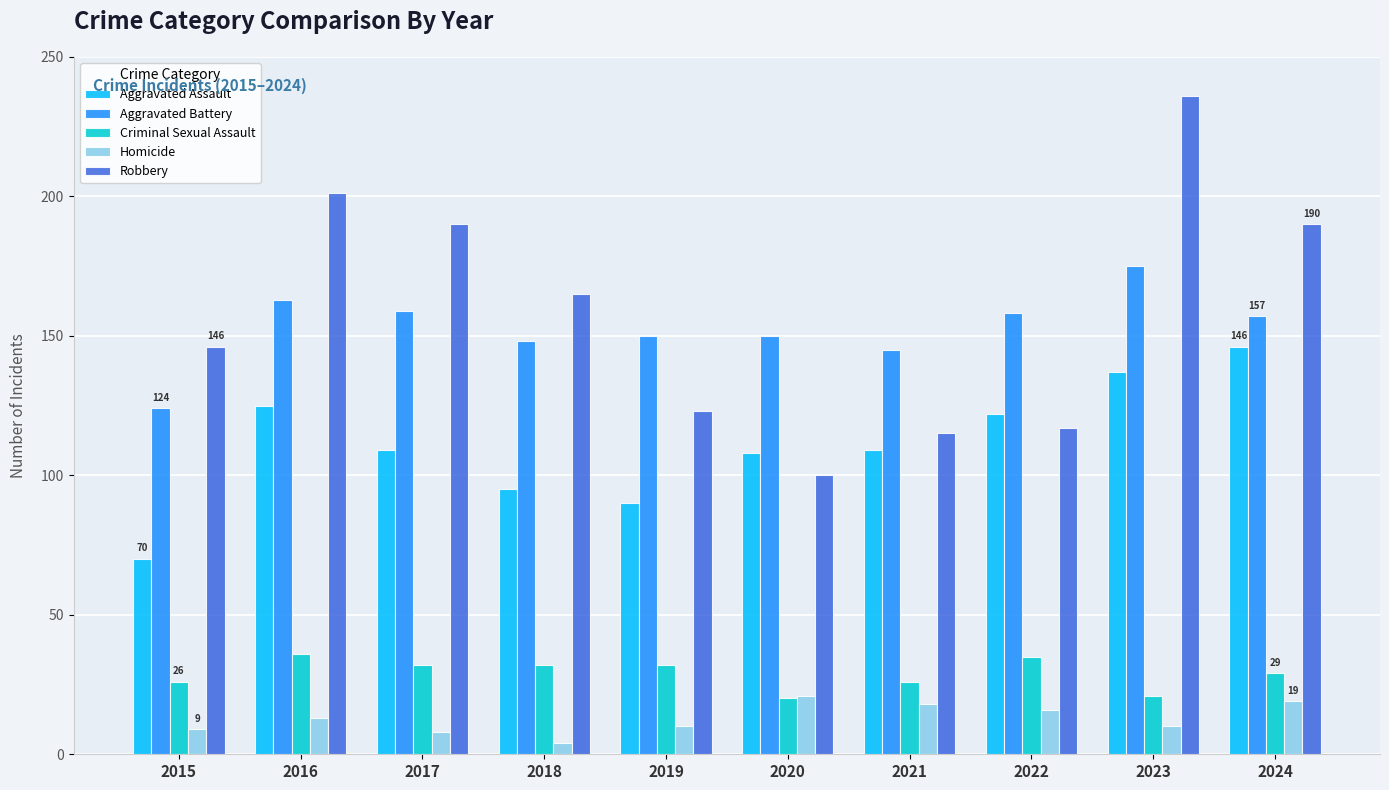

List the series in order of their peak value, lowest first.

Homicide, Criminal Sexual Assault, Aggravated Assault, Aggravated Battery, Robbery